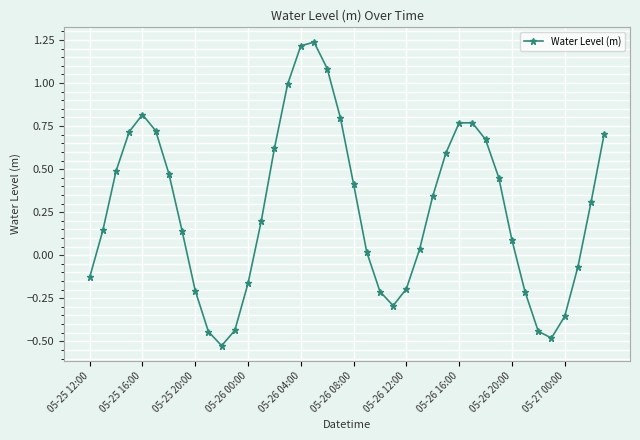

What is the sum of all values?

10.7